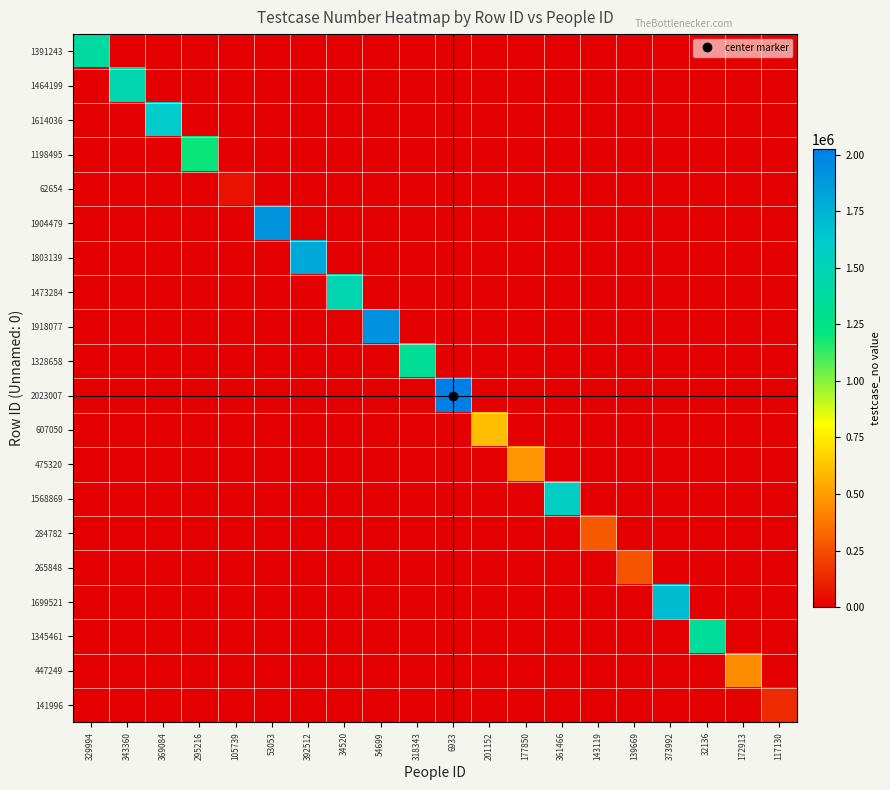

Which series has the largest total across all categories?

2023007